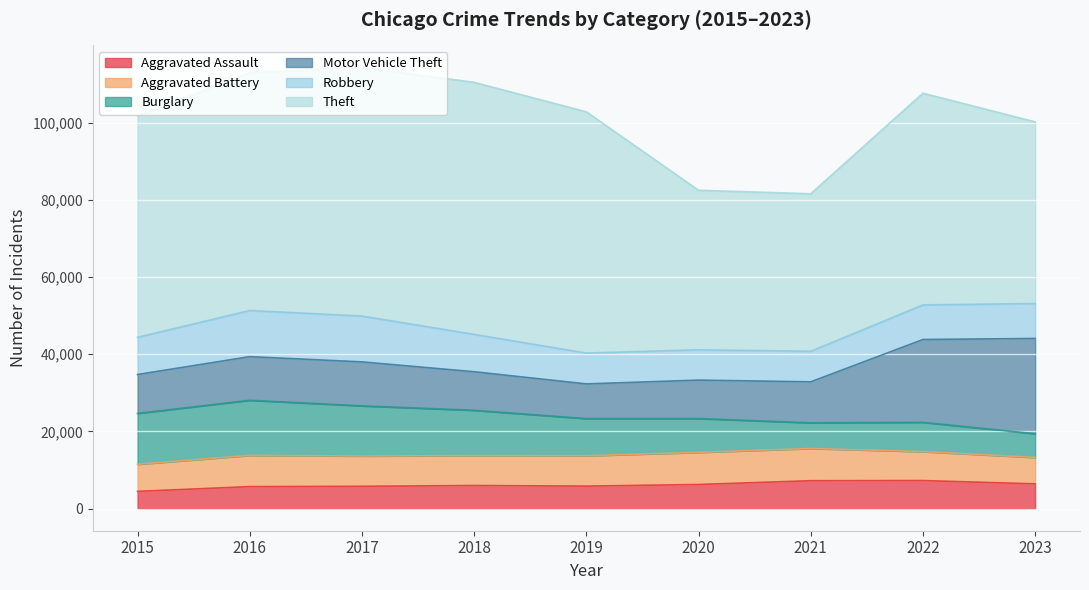

What is the value of the Robbery point at the 5th from the left?

7995